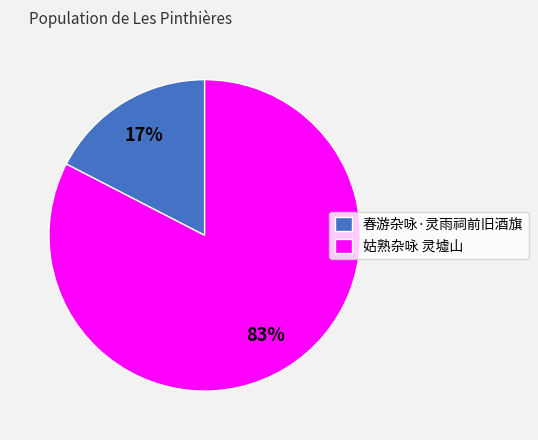

Which slice is the smallest?

春游杂咏·灵雨祠前旧酒旗